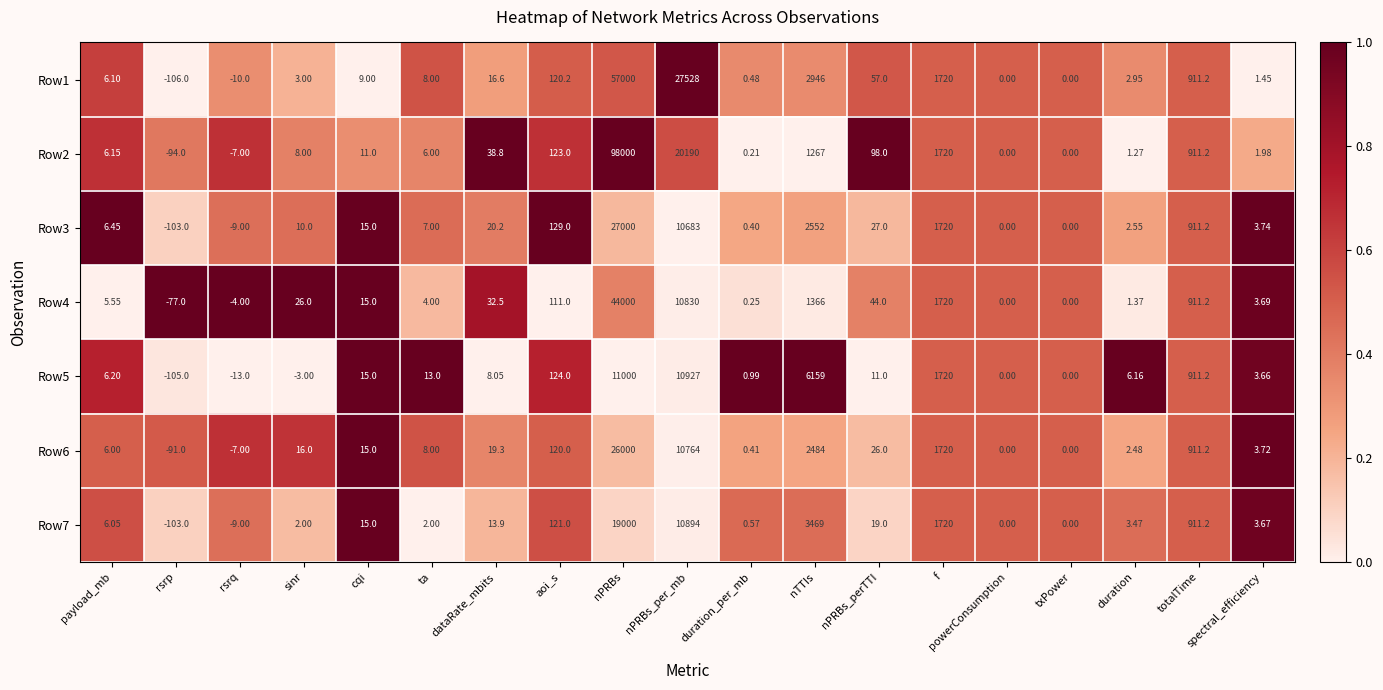

What is the greatest value displayed?

98000.0